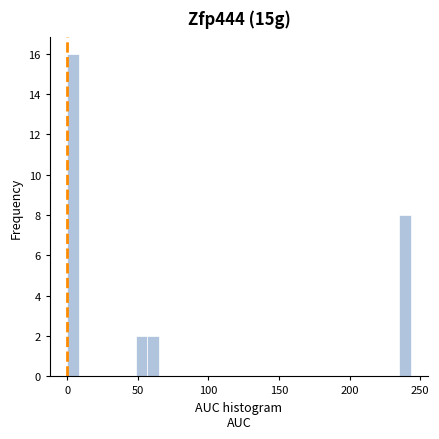

Around what value on the x-axis is the tallest bar? Give the approximate position of its centre, as read against the axis.

5